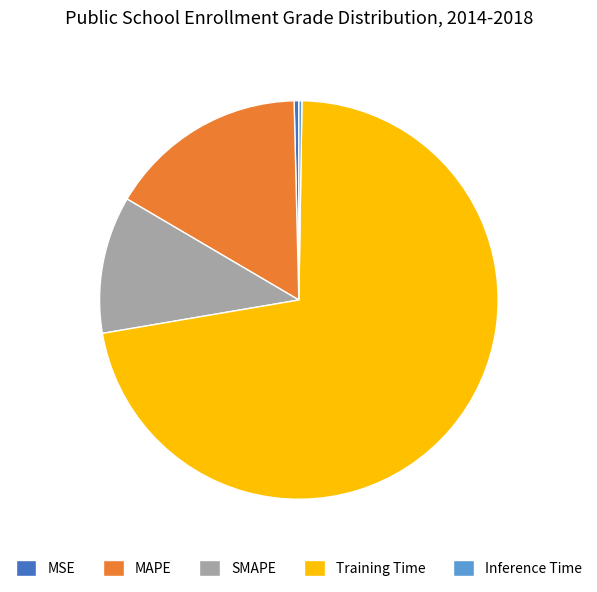

Which category has the biggest portion of the pie?

Training Time